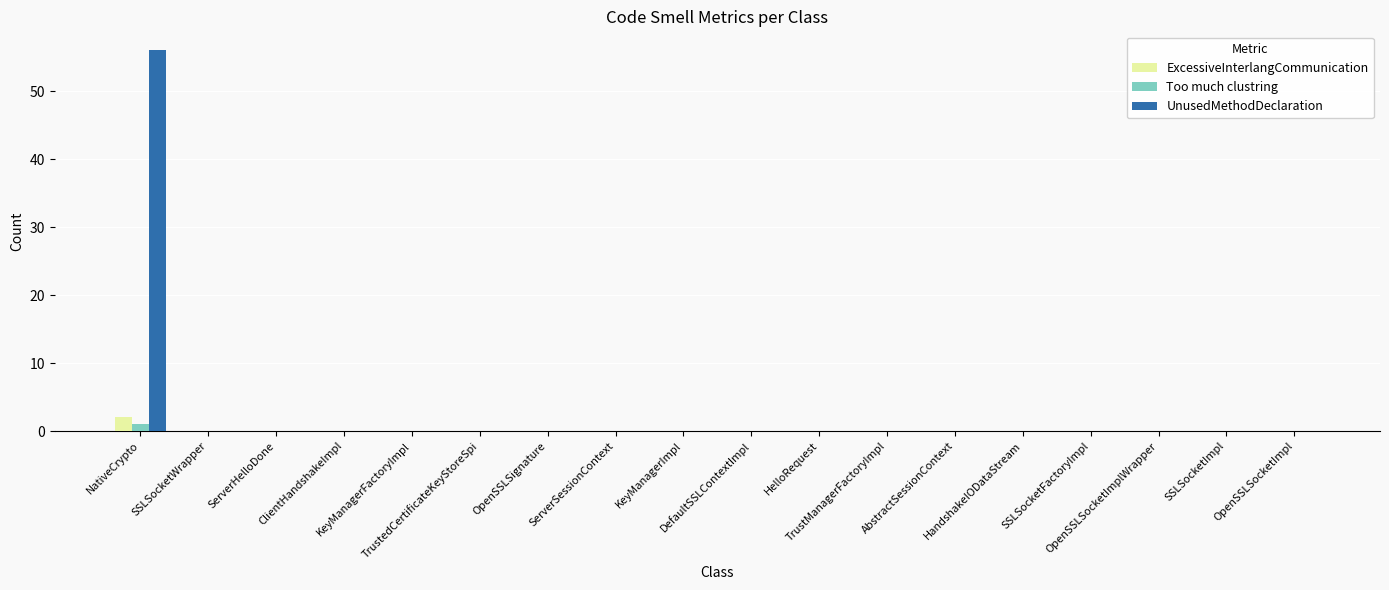

Which series has the largest total across all categories?

UnusedMethodDeclaration